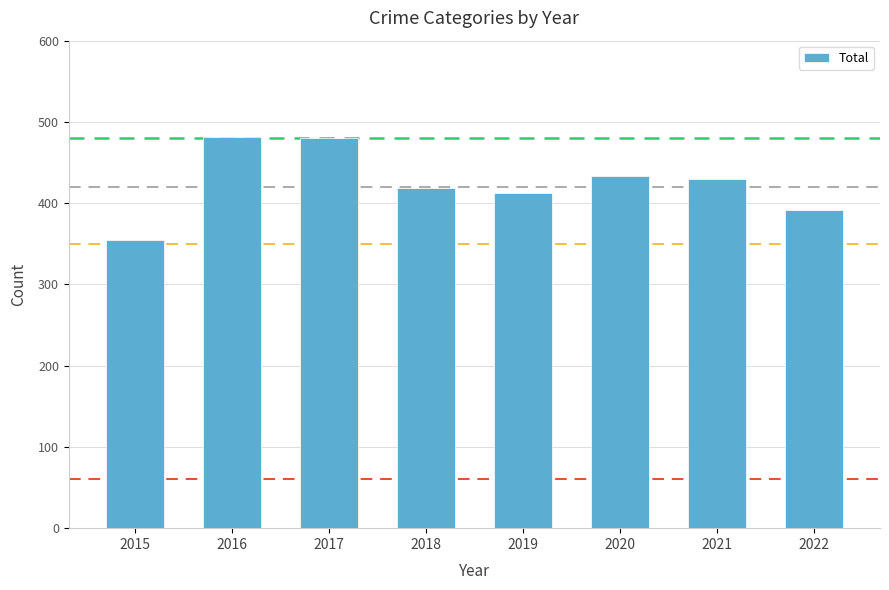

True or false: the data shows 434 at 2020.

True